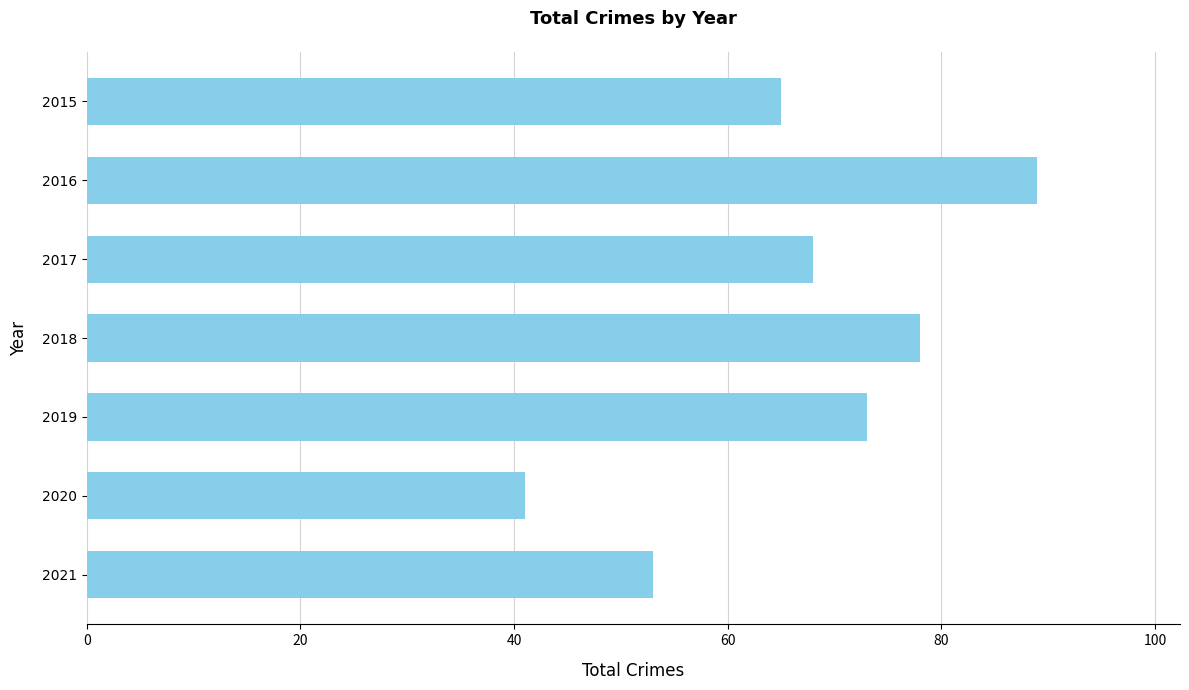

The chart shows a value of 59 at 2020. True or false?

False